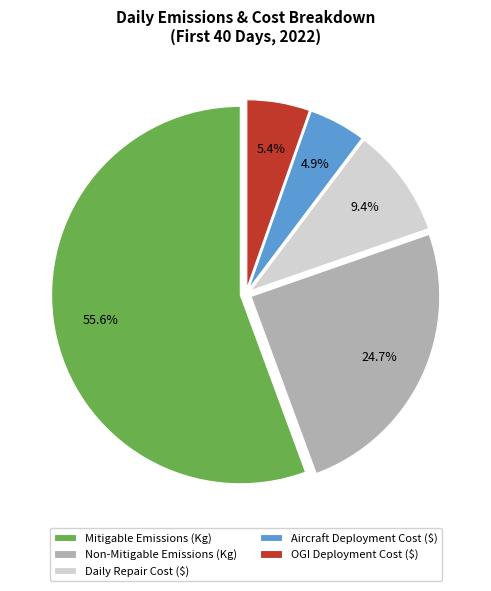

Approximately how many times larger is the value at Mitigable Emissions (Kg) compared to Daily Repair Cost ($)?

5.9